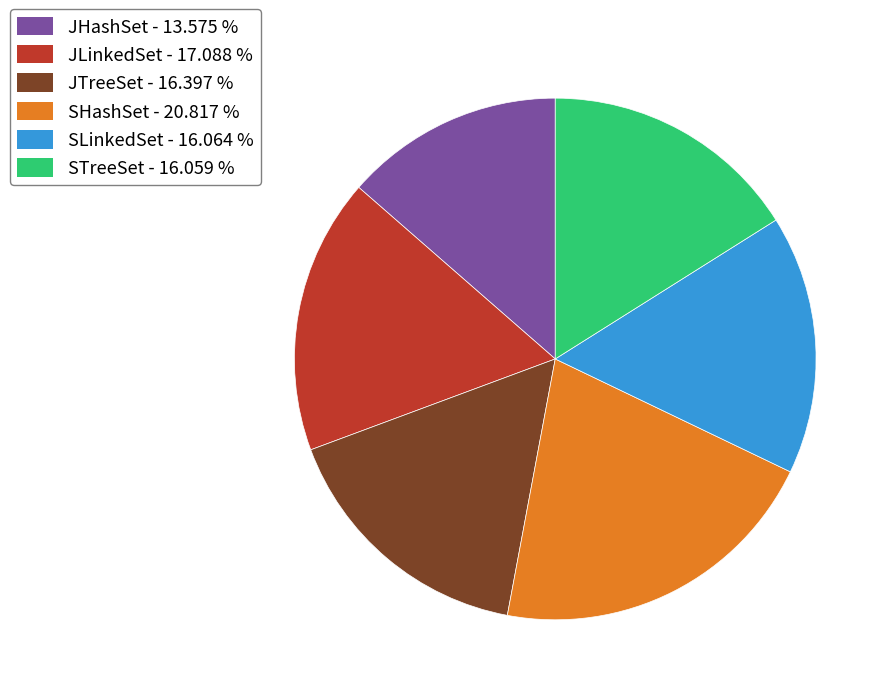

Which slice is the largest?

SHashSet